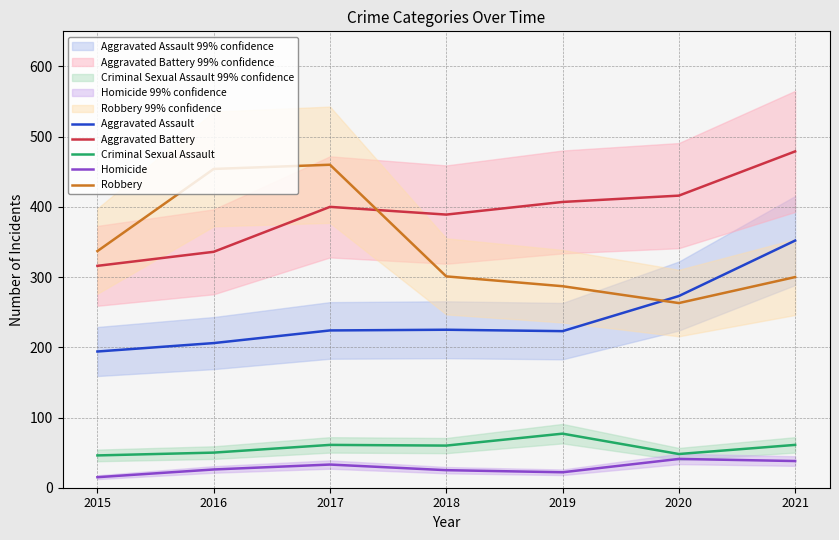

Where does the Aggravated Assault series first go above 224?

2018